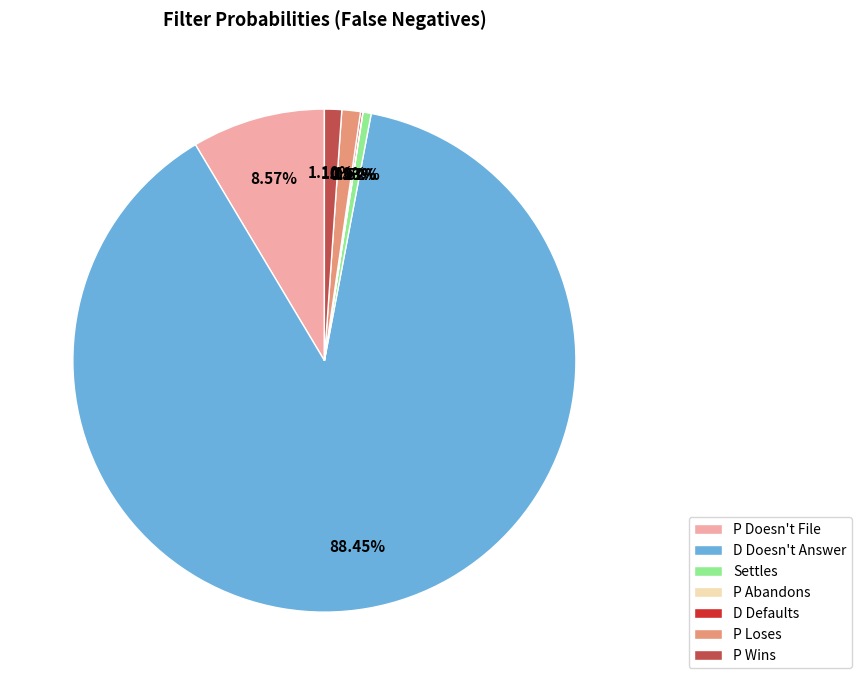

Is it true that P Doesn't File is 1% of the pie?

False